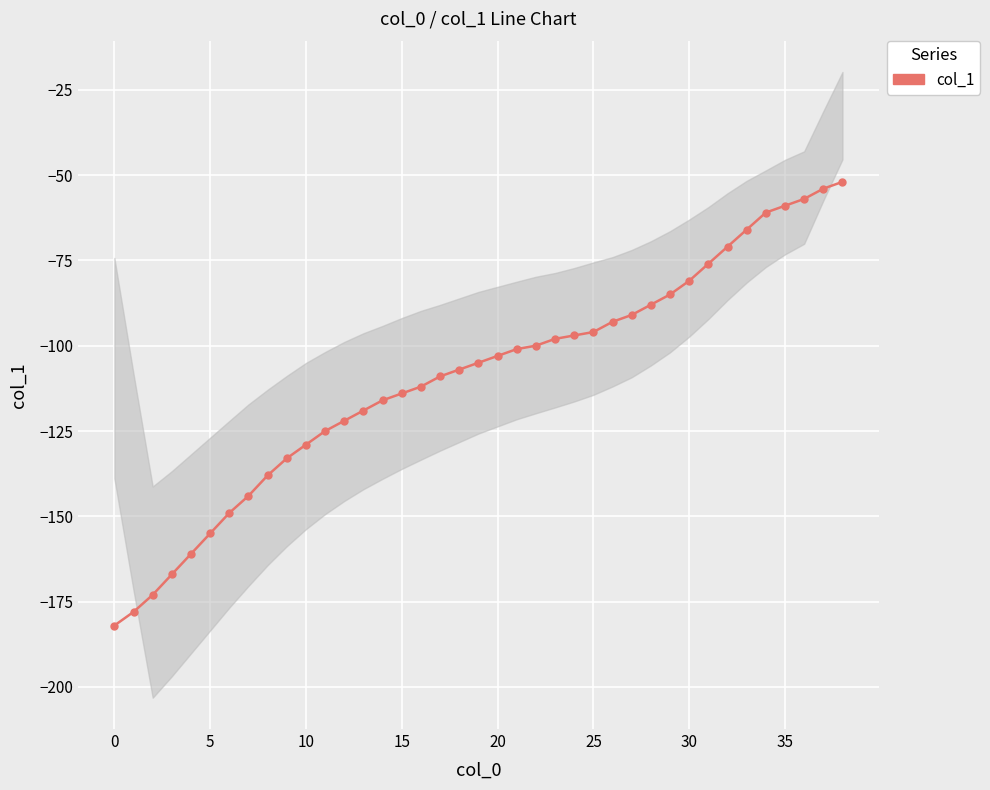

What is the change in value from 24 to 30?

+16